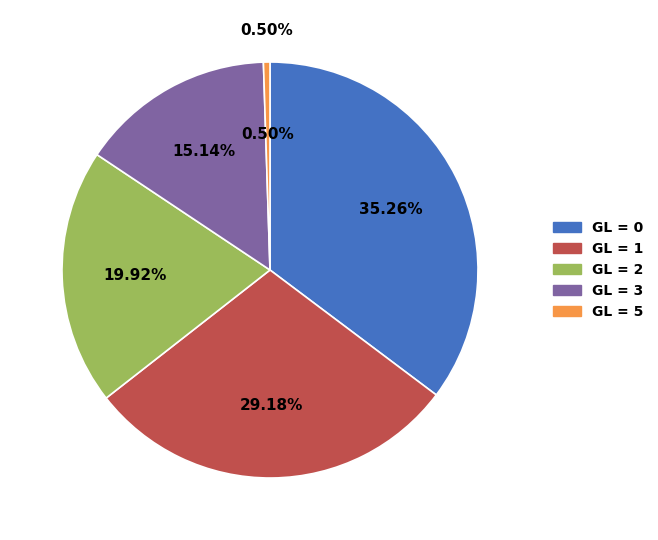

How much of the chart is everything except GL=3?

84.9%